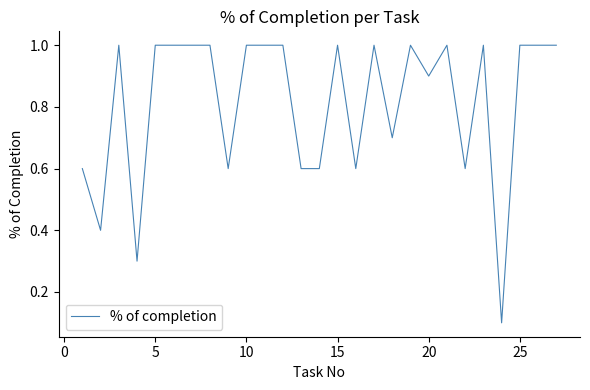

Does the chart have visible grid lines?

No